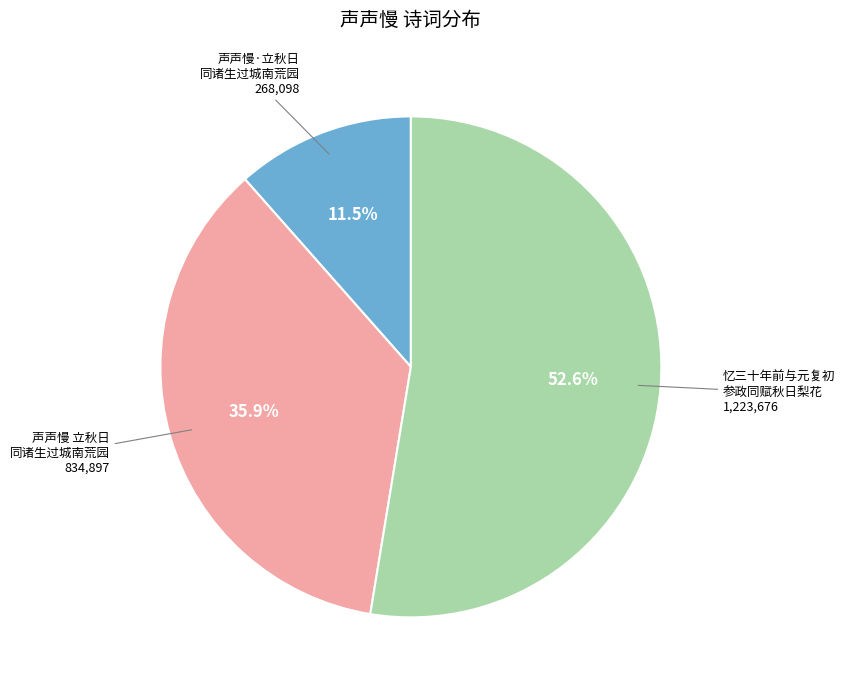

What is the largest slice in the pie chart?

忆三十年前与元复初 参政同赋秋日梨花